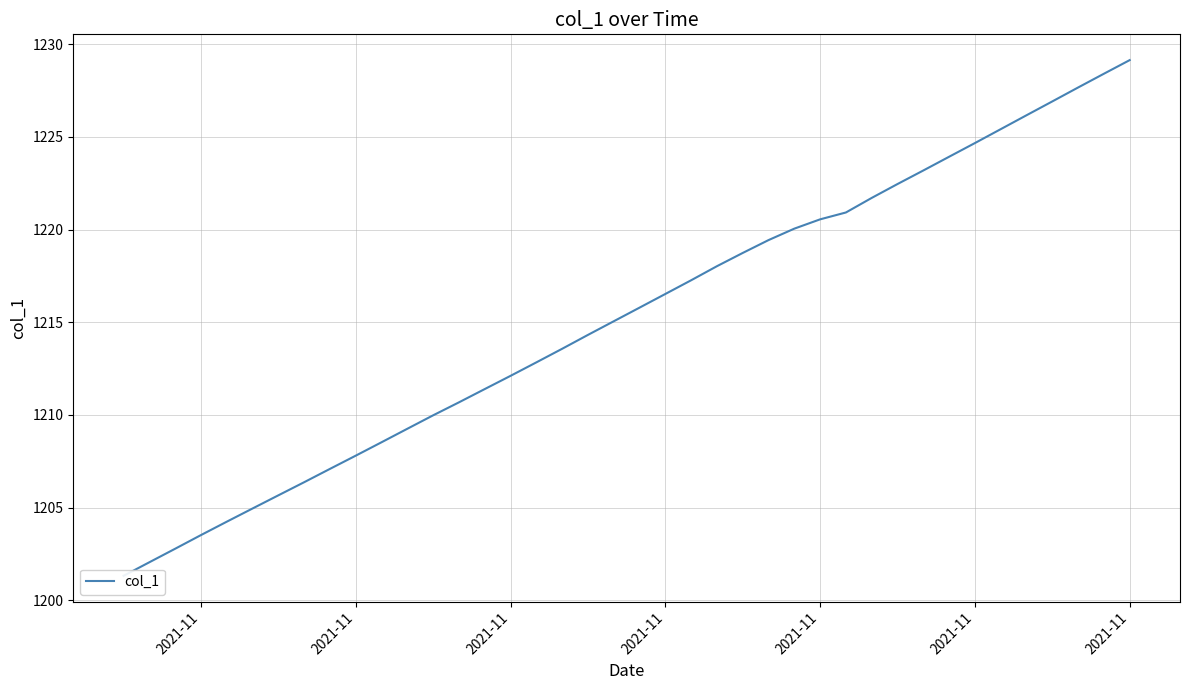

How many data points are less than 1215?

19